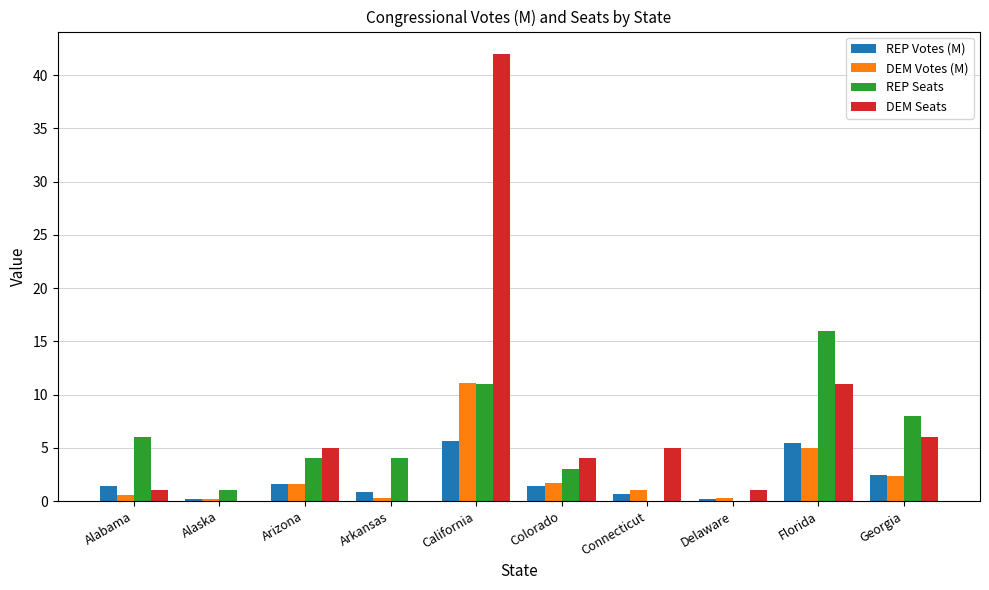

Which series has the largest total across all categories?

DEM Seats